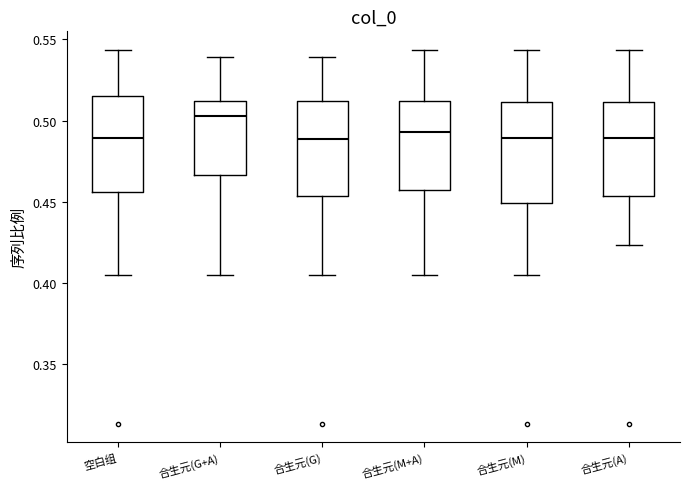

Where does the lower whisker of the box for 合生元(A) end on the y-axis? The values are not printed on the chart, so give them approximately, as read against the axis.

0.425